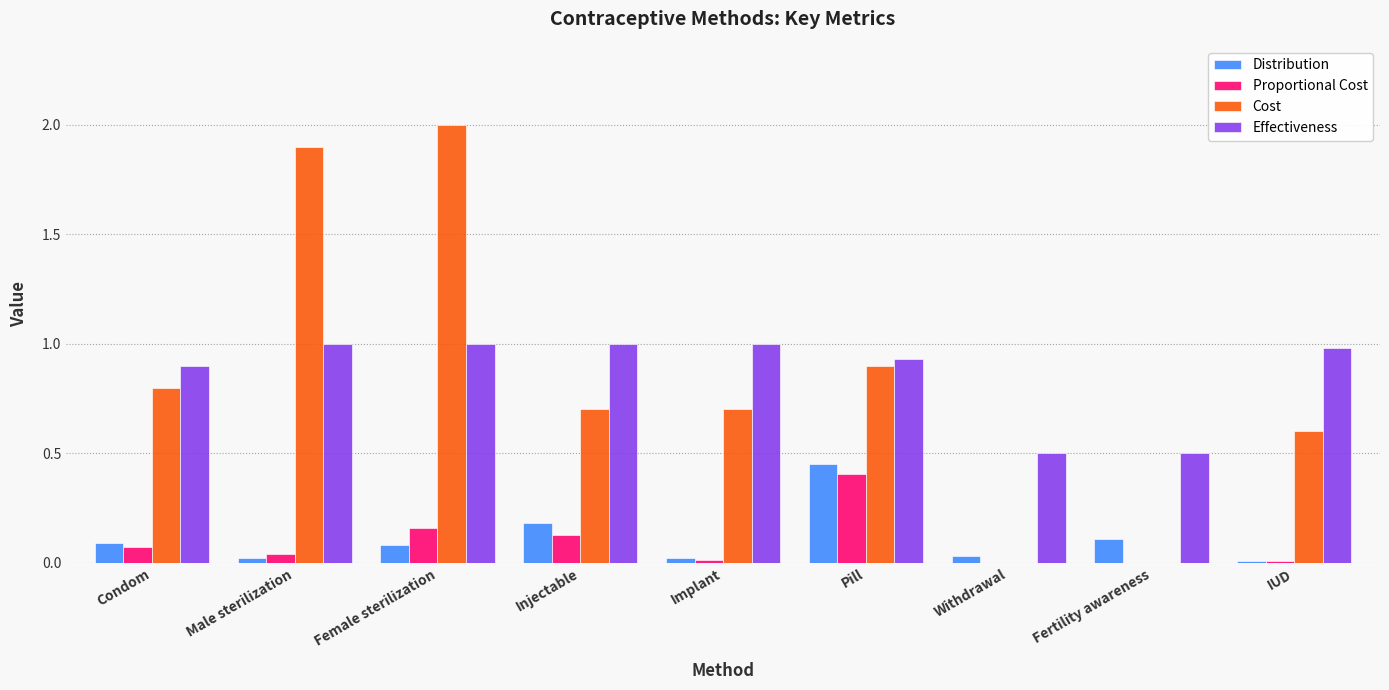

What is the sum of all Cost values?

7.6